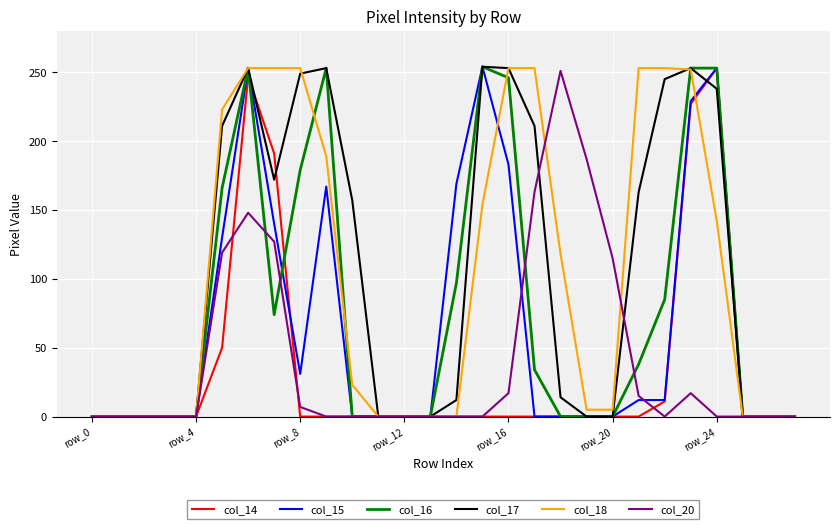

What are all the series names shown in the legend?

col_14, col_15, col_16, col_17, col_18, col_20